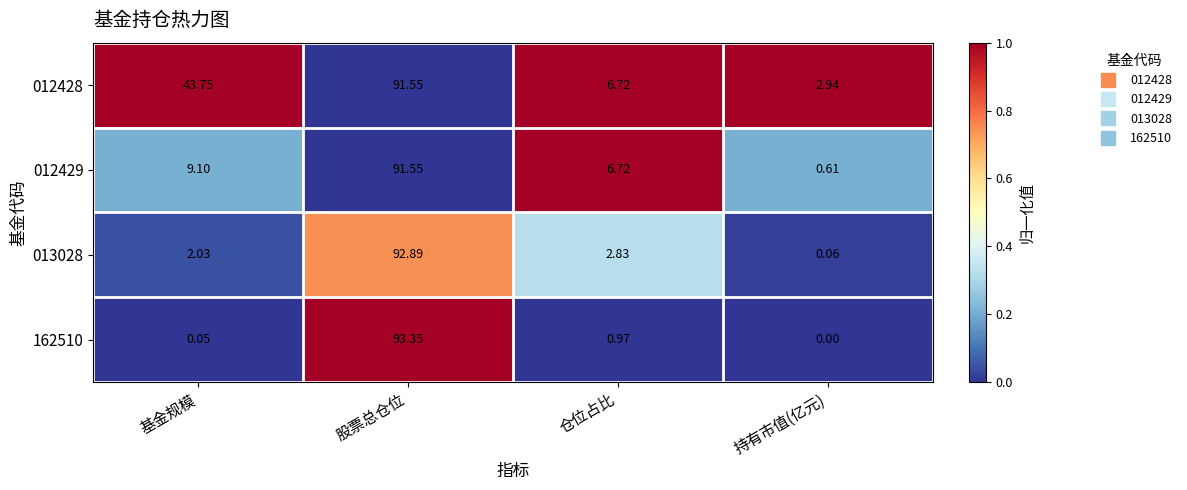

Which category has the lowest value in the 012428 series?

持有市值(亿元)